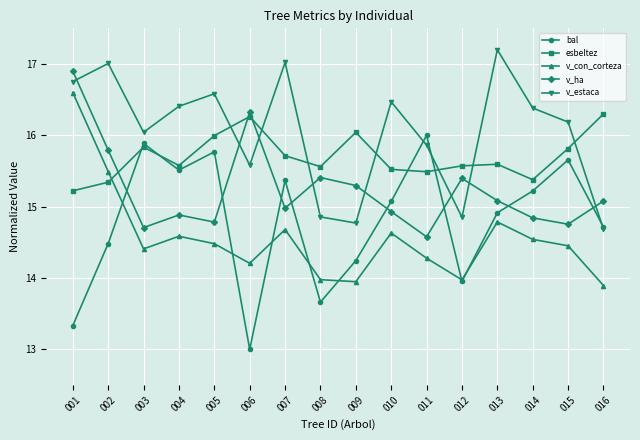

What is the difference between the v_con_corteza values at 015 and 010?

0.2